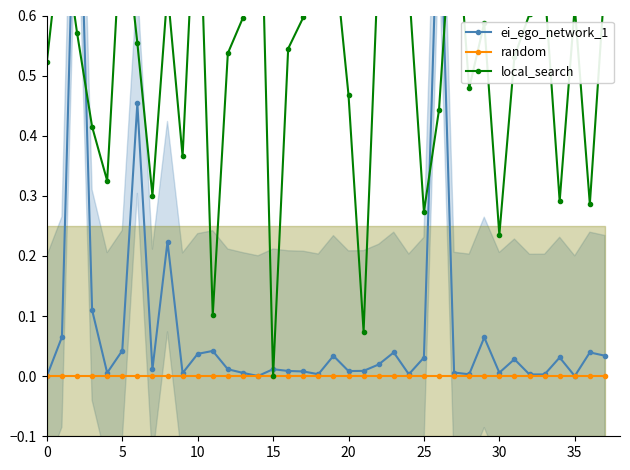

The value of local_search at 17 is 0.6. True or false?

True